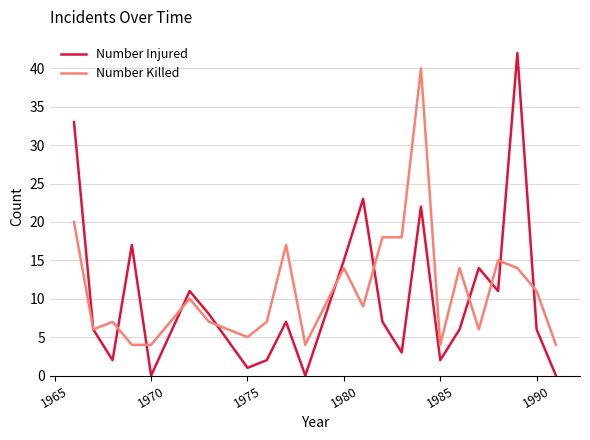

What is the highest value of the Number Injured series?

42